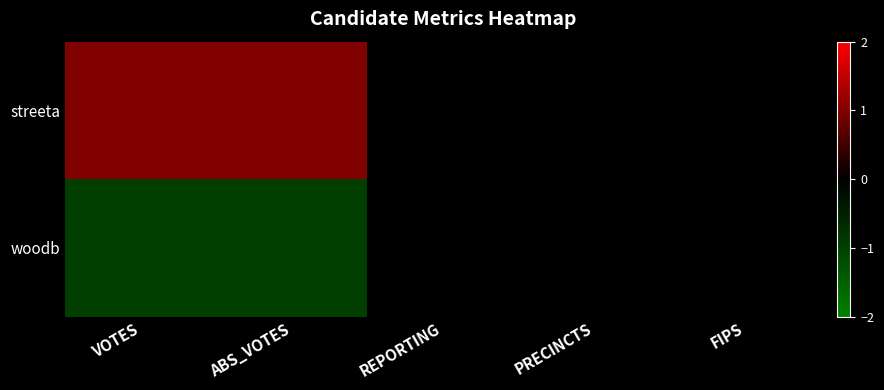

Reading left to right, transcribe all the data shown in this chart.

streeta: VOTES=1	ABS_VOTES=1	REPORTING=0	PRECINCTS=0	FIPS=0
woodb: VOTES=-1	ABS_VOTES=-1	REPORTING=0	PRECINCTS=0	FIPS=0